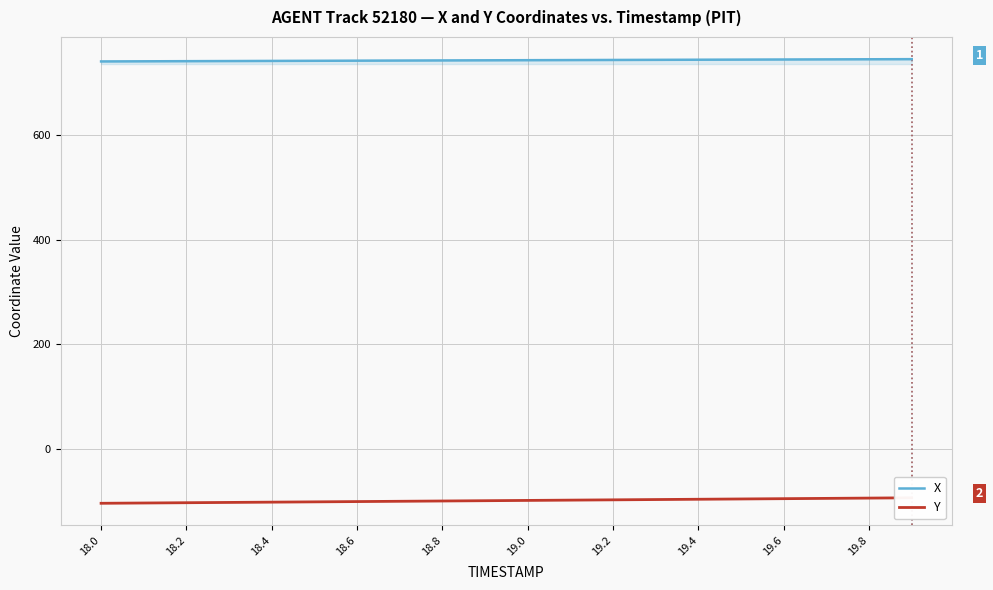

Rank the series by their average value, from highest to lowest.

X, Y